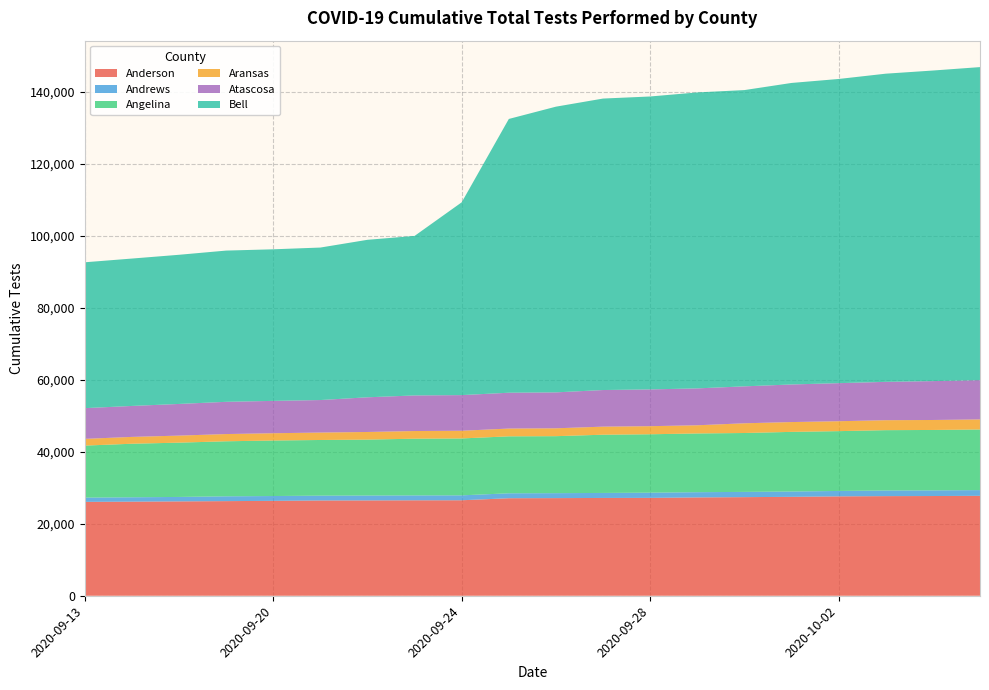

Reading right to left, list all the values displayed in this chart.

Anderson: 27773	27714	27686	27620	27491	27403	27325	27198	27180	27133	27102	26537	26526	26494	26476	26373	26297	26223	26150	26091
Andrews: 1589	1569	1568	1504	1481	1461	1456	1451	1393	1379	1374	1367	1364	1360	1346	1341	1340	1237	1218	1186
Angelina: 16849	16792	16767	16624	16571	16367	16324	16230	16185	15838	15830	15812	15759	15543	15469	15429	15292	15089	14879	14452
Aransas: 2791	2773	2769	2756	2728	2701	2274	2249	2240	2188	2163	2138	2130	2118	2065	2023	2009	1957	1899	1873
Atascosa: 10914	10806	10657	10580	10448	10265	10251	10218	10176	9984	9956	9909	9890	9640	9035	8993	8959	8801	8604	8538
Bell: 87008	86316	85648	84539	83801	82339	82256	81412	81008	79406	76088	53586	44338	43770	42381	42127	42032	41455	40962	40538